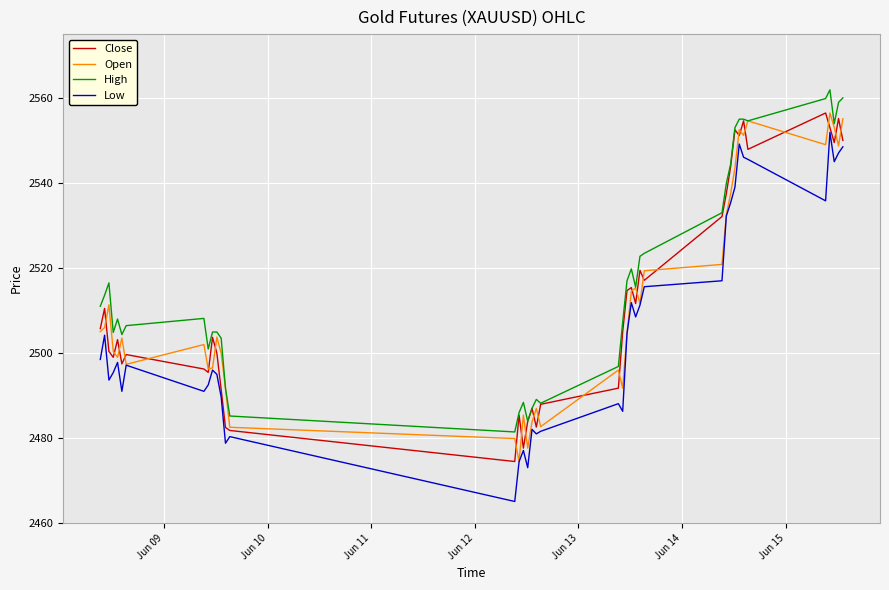

True or false: High and Low cross at least once.

False